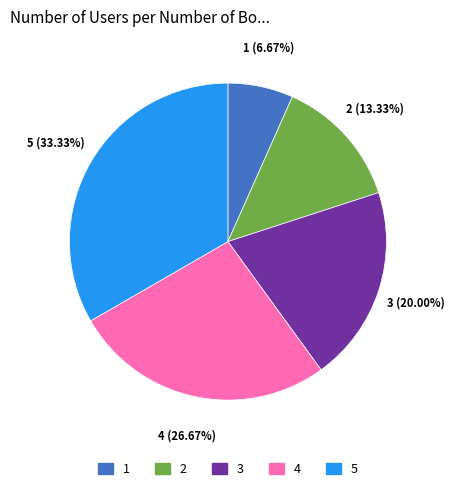

Between 2 and 5, which is larger?

5